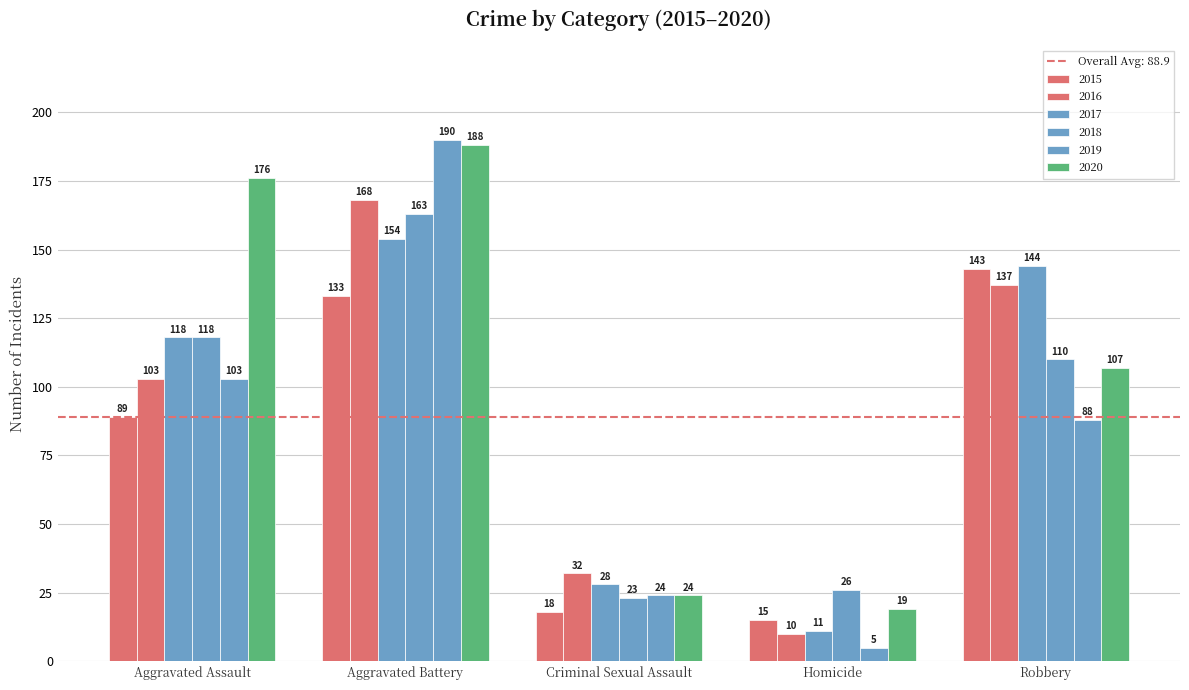

Reading left to right, transcribe all the data shown in this chart.

2015: 89	133	18	15	143
2016: 103	168	32	10	137
2017: 118	154	28	11	144
2018: 118	163	23	26	110
2019: 103	190	24	5	88
2020: 176	188	24	19	107